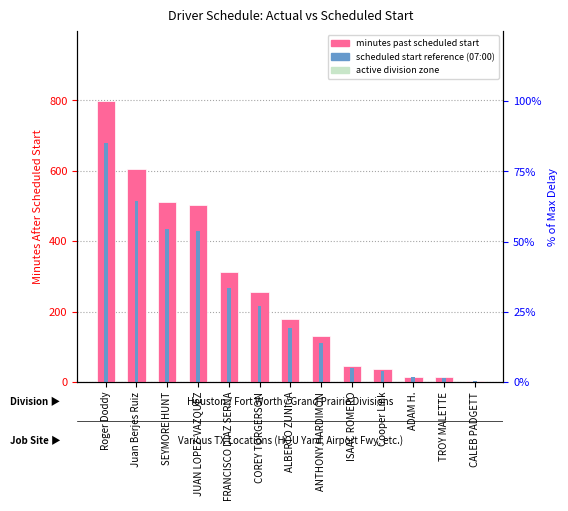

How many data points in Scheduled Start (07:00) are less than 152?

6